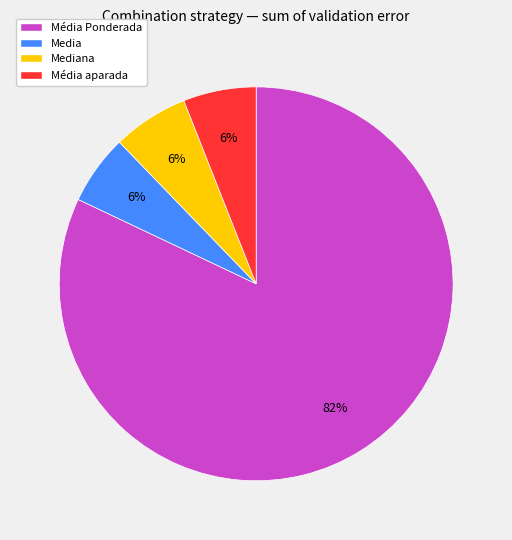

To the nearest percent, what is the difference between the largest and smallest slice percentages?

76%